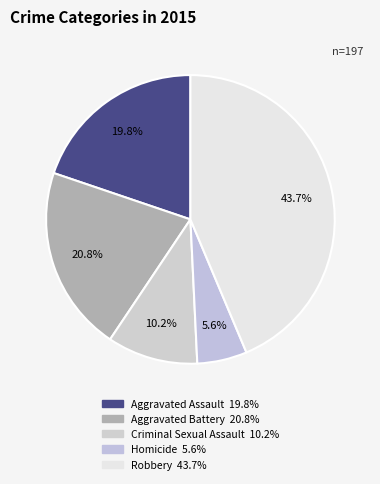

To the nearest percent, what is the average slice percentage?

20%